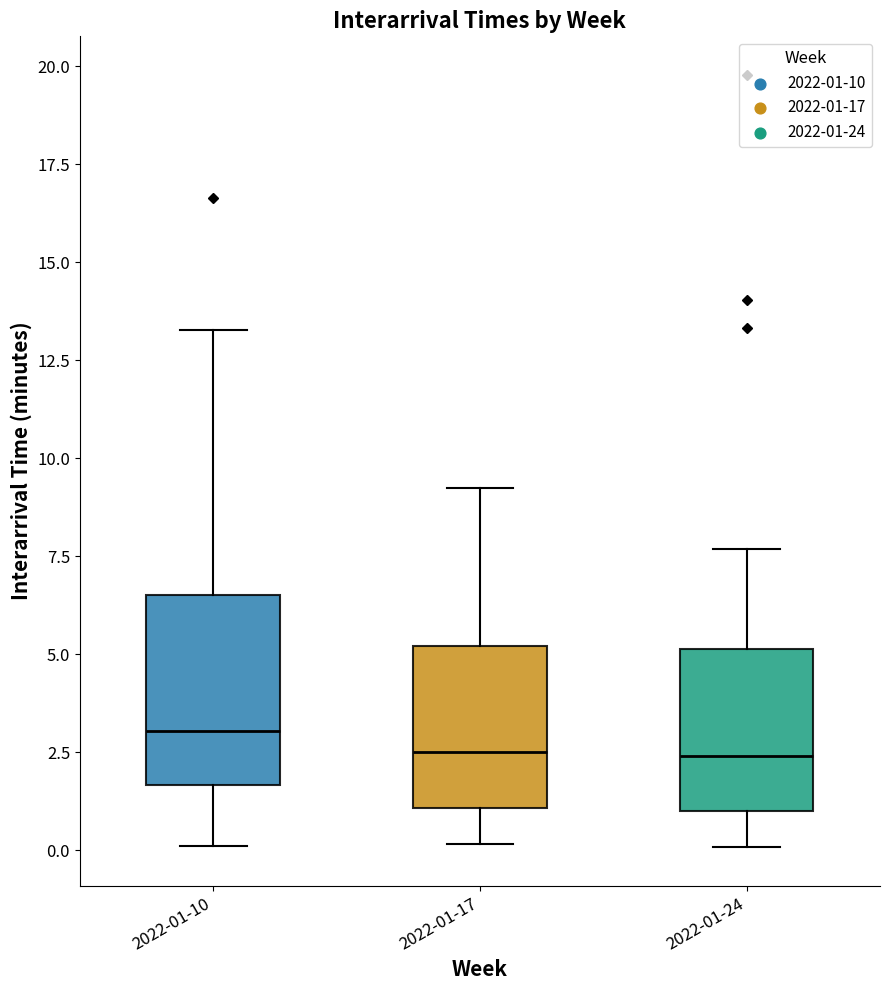

Reading left to right, read every box against the y-axis: the position of its median line, the range the box covers, and the ends of its whiskers. The values are not printed on the chart, so give them approximately, as read against the axis.

2022-01-10: median 3.0, box 1.5 to 6.5, whiskers 0.0 to 13.5
2022-01-17: median 2.5, box 1.0 to 5.0, whiskers 0.0 to 9.0
2022-01-24: median 2.5, box 1.0 to 5.0, whiskers 0.0 to 7.5